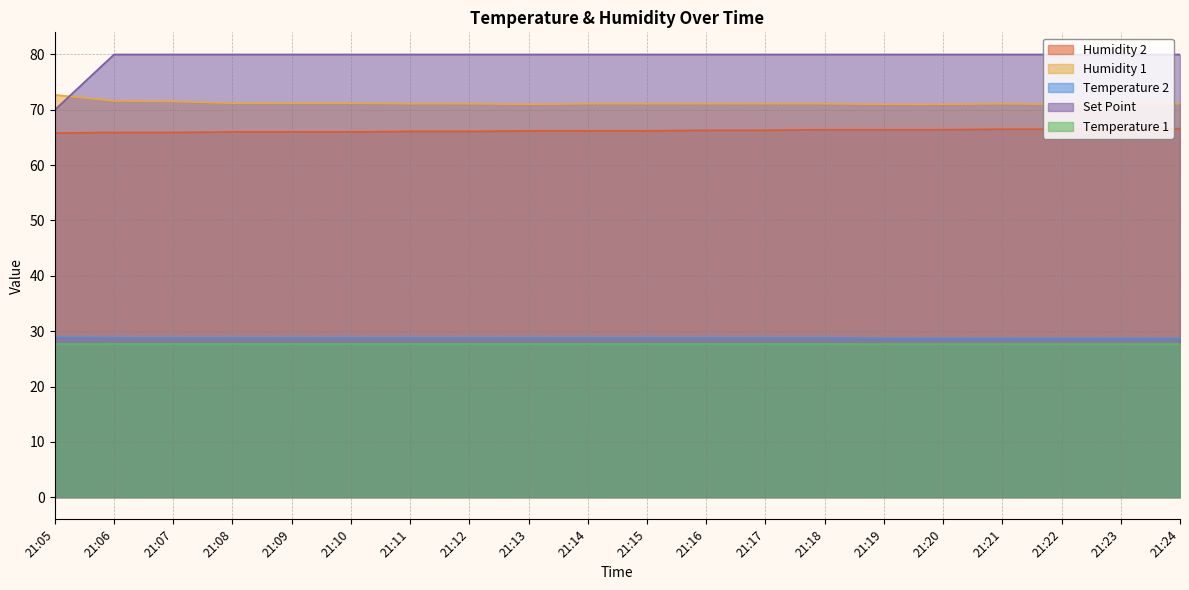

Count the Temperature 2 values in the range 28 to 29.

20